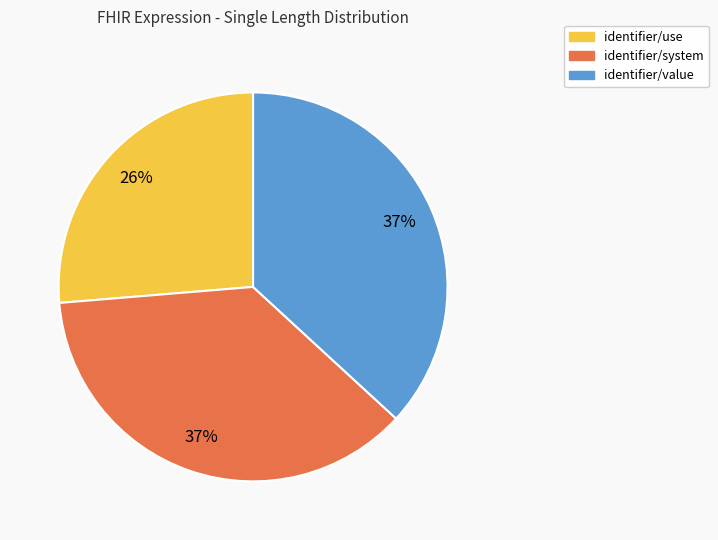

Is the sum of identifier/use and identifier/system greater than half?

Yes